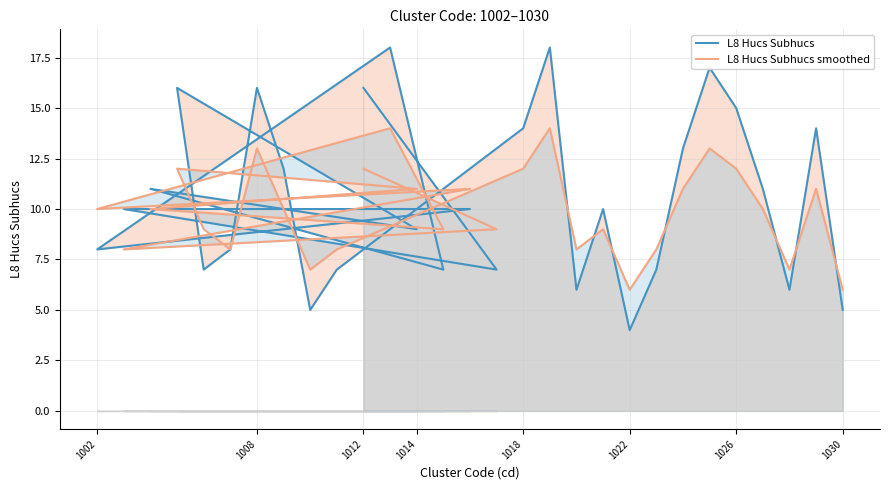

At 1026, list the series in order from smallest to largest.

L8 Hucs Subhucs smoothed, L8 Hucs Subhucs